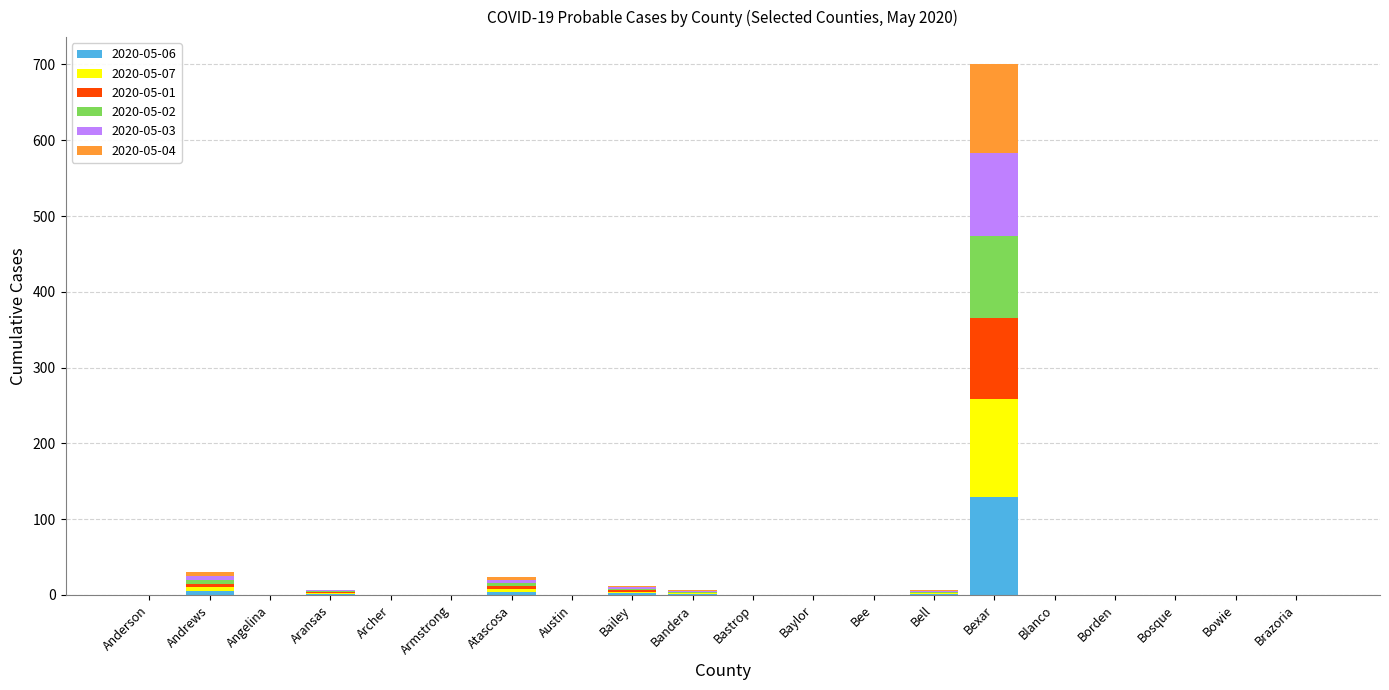

Is it true that 2020-05-06 equals 0 at Austin?

True